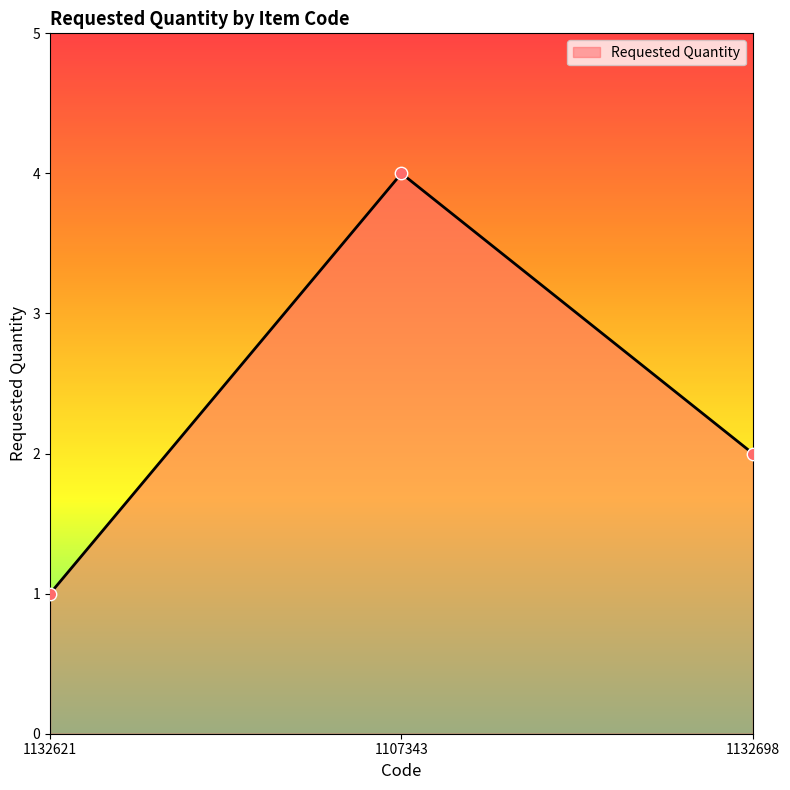

What is the ratio of the value at 1132698 to the value at 1107343?

0.5